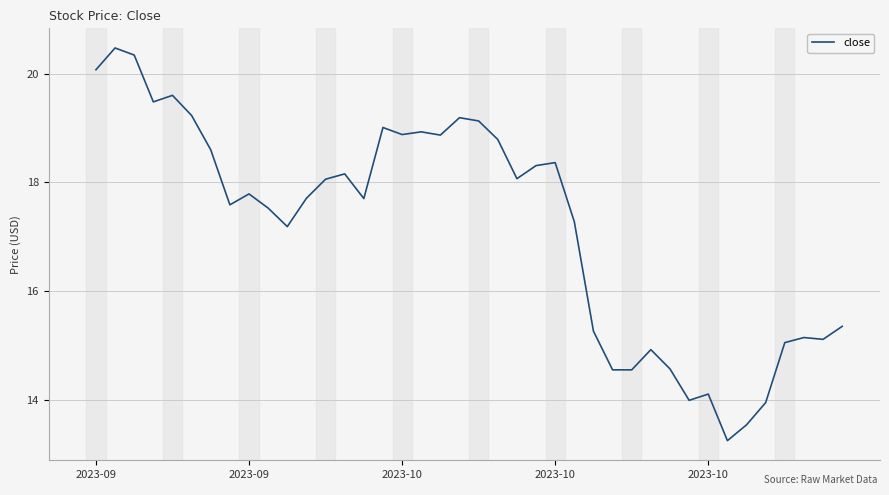

What is the smallest value displayed?

13.3